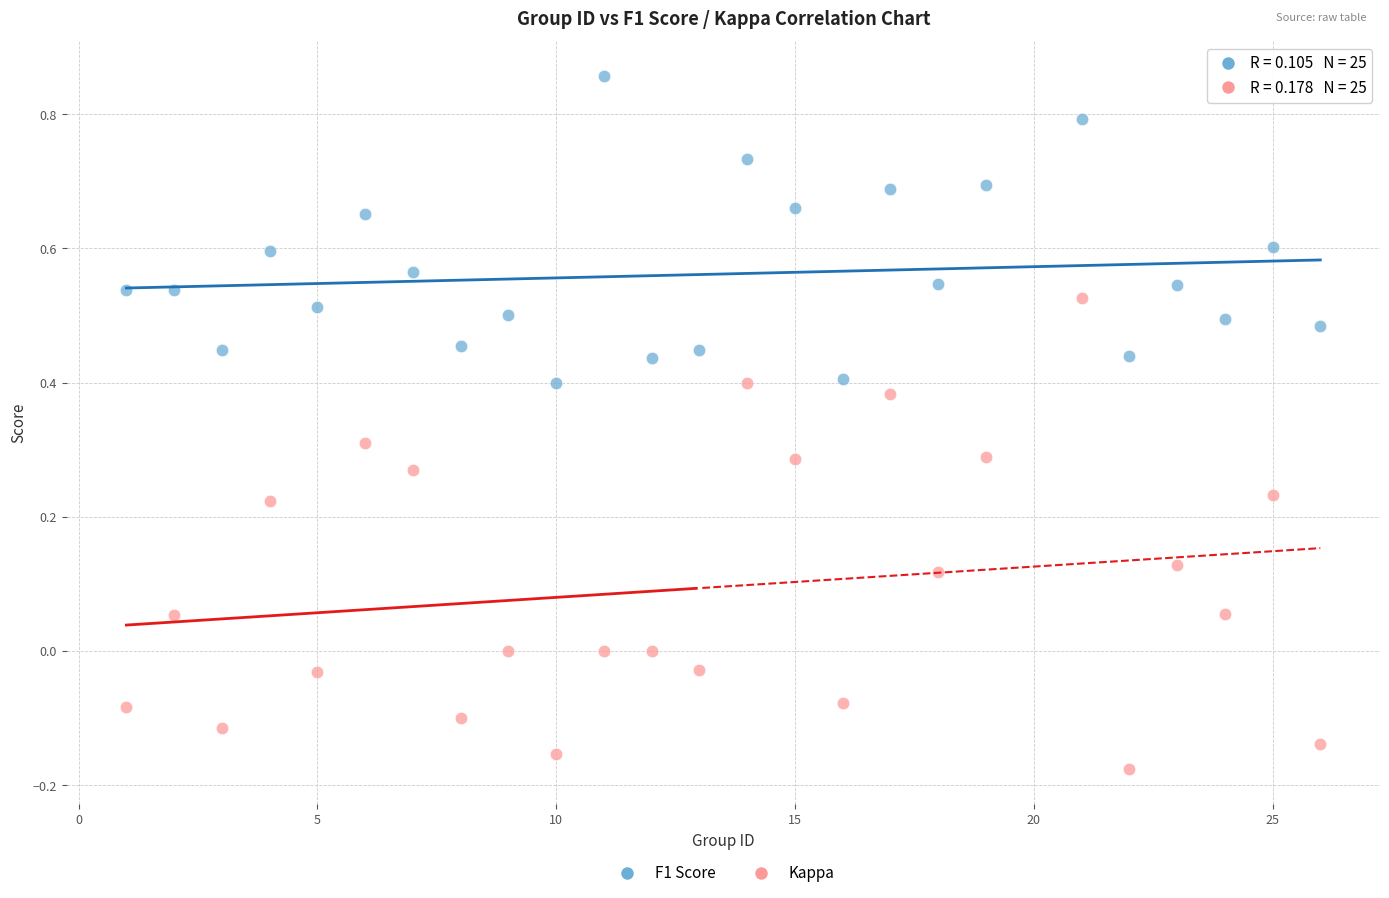

What is the X range (max minus min) for the scatter plot?

25.0